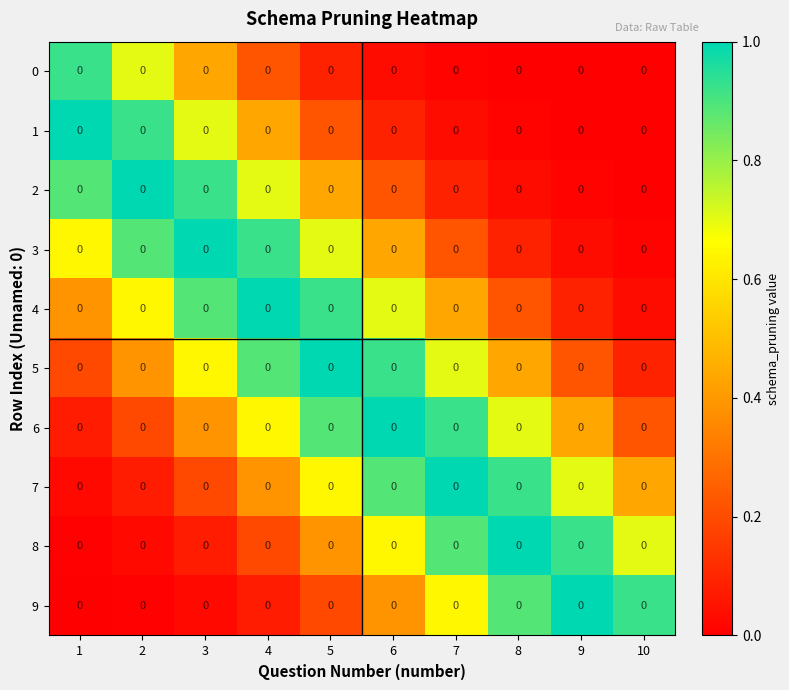

What is the difference between the 7 values at 2 and 6?

0.8